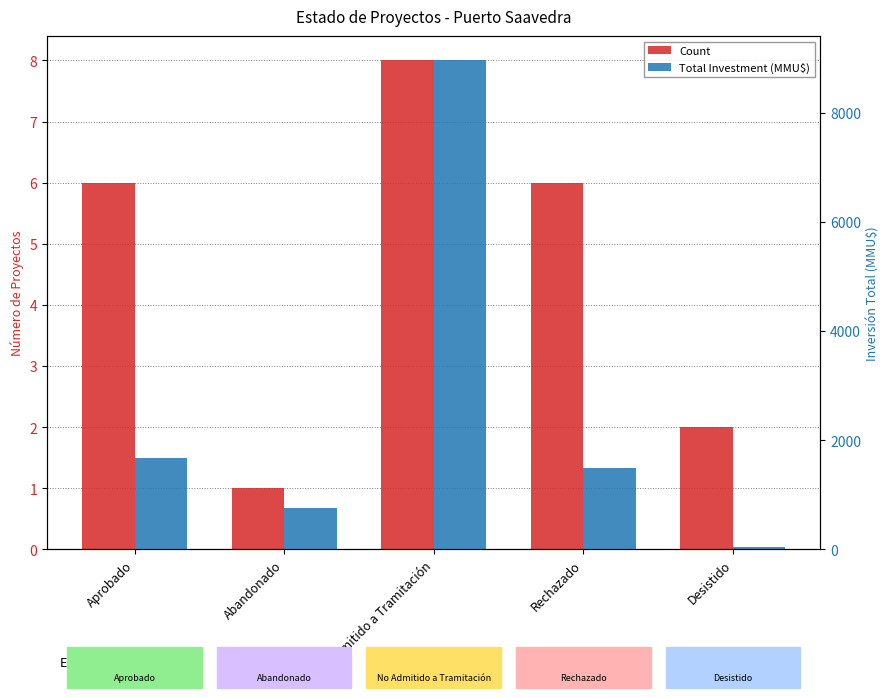

List the series in order of their overall mean, lowest first.

Count, Total Investment (MMU$)